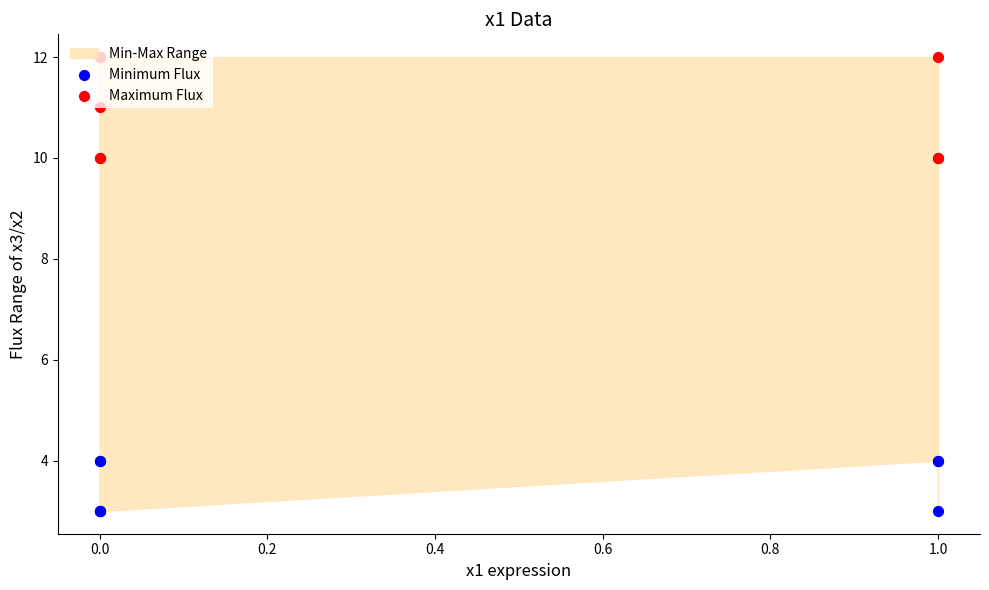

Which series reaches the maximum Y coordinate?

Maximum Flux